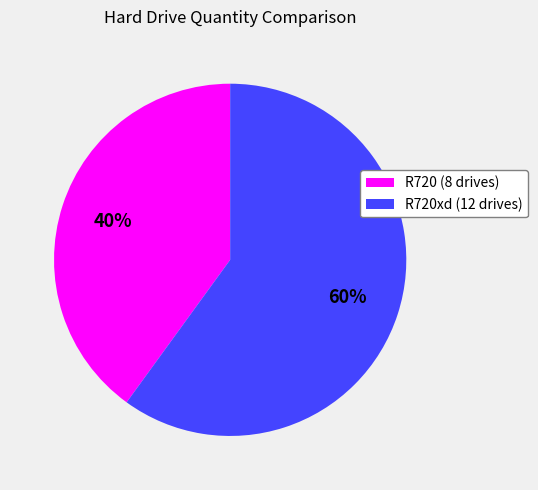

Is it true that R720 (8 drives) is 28% of the pie?

False